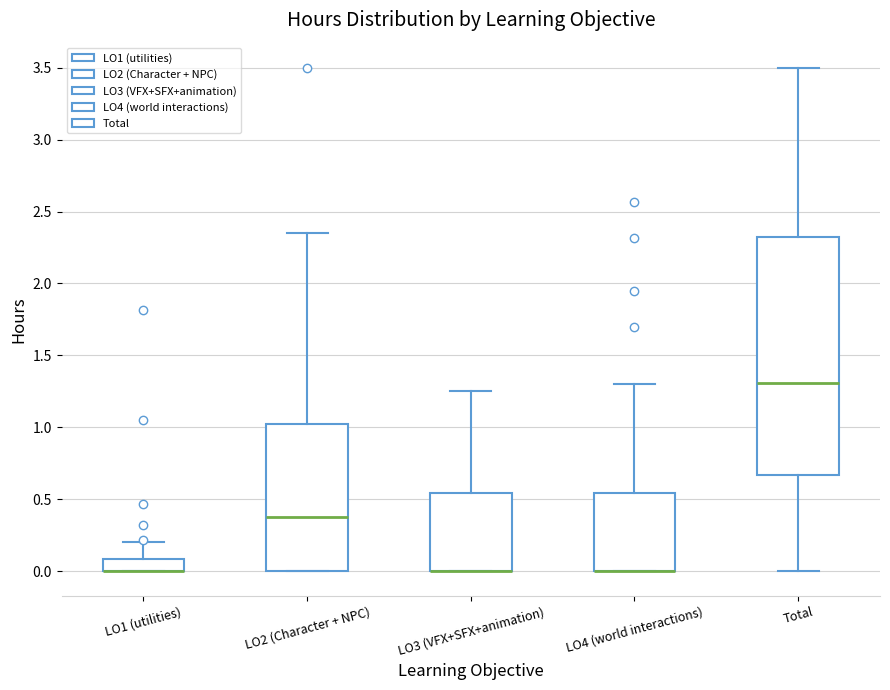

Reading left to right, read every box against the y-axis: the position of its median line, the range the box covers, and the ends of its whiskers. The values are not printed on the chart, so give them approximately, as read against the axis.

LO1 (utilities): median 0.00 (drawn on the box's lower edge), box 0.00 to 0.10, whiskers 0.00 to 0.20
LO2 (Character + NPC): median 0.40, box 0.00 to 1.05, whiskers 0.00 to 2.35
LO3 (VFX+SFX+animation): median 0.00 (drawn on the box's lower edge), box 0.00 to 0.55, whiskers 0.00 to 1.25
LO4 (world interactions): median 0.00 (drawn on the box's lower edge), box 0.00 to 0.55, whiskers 0.00 to 1.30
Total: median 1.30, box 0.65 to 2.35, whiskers 0.00 to 3.50